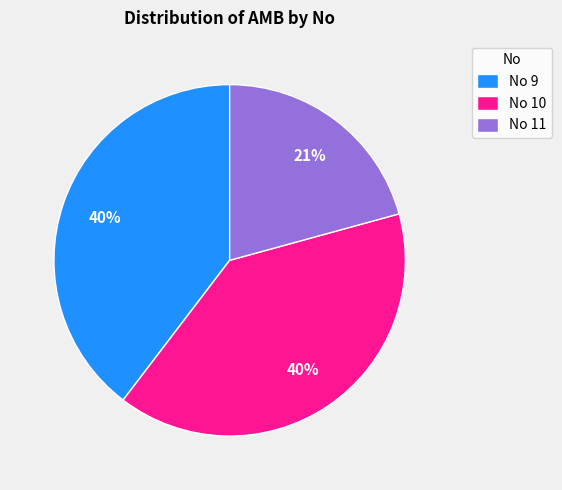

Is it true that No 10 is 32% of the pie?

False